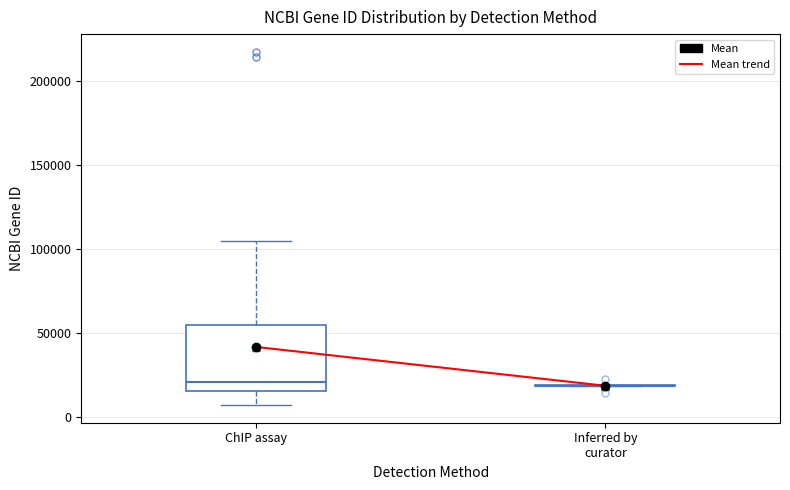

Reading left to right, transcribe this box plot: for each box, give where its median line is, the range the box spans, and where its two whiskers end, as read against the y-axis. The values are not printed on the chart, so give them approximately, as read against the axis.

ChIP assay: median 20000, box 15000 to 55000, whiskers 5000 to 105000
Inferred by curator: box collapsed to a line at 20000, whiskers 20000 to 20000